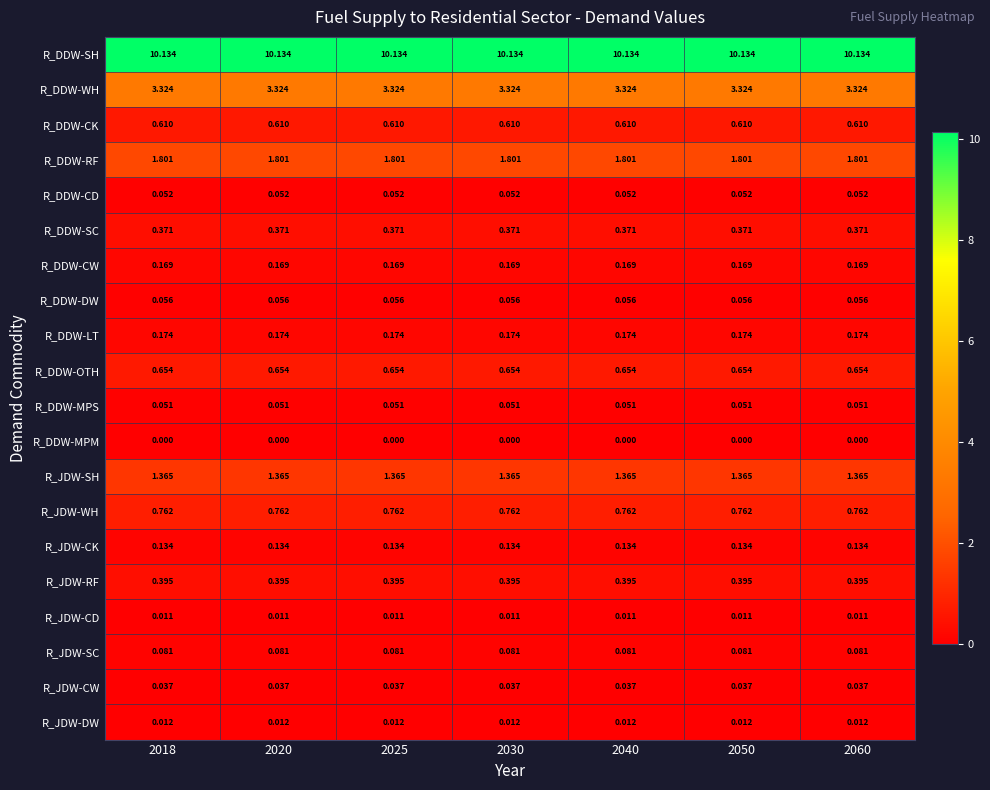

Rank the series by their maximum value, from lowest to highest.

R_DDW-MPM, R_JDW-CD, R_JDW-DW, R_JDW-CW, R_DDW-MPS, R_DDW-CD, R_DDW-DW, R_JDW-SC, R_JDW-CK, R_DDW-CW, R_DDW-LT, R_DDW-SC, R_JDW-RF, R_DDW-CK, R_DDW-OTH, R_JDW-WH, R_JDW-SH, R_DDW-RF, R_DDW-WH, R_DDW-SH